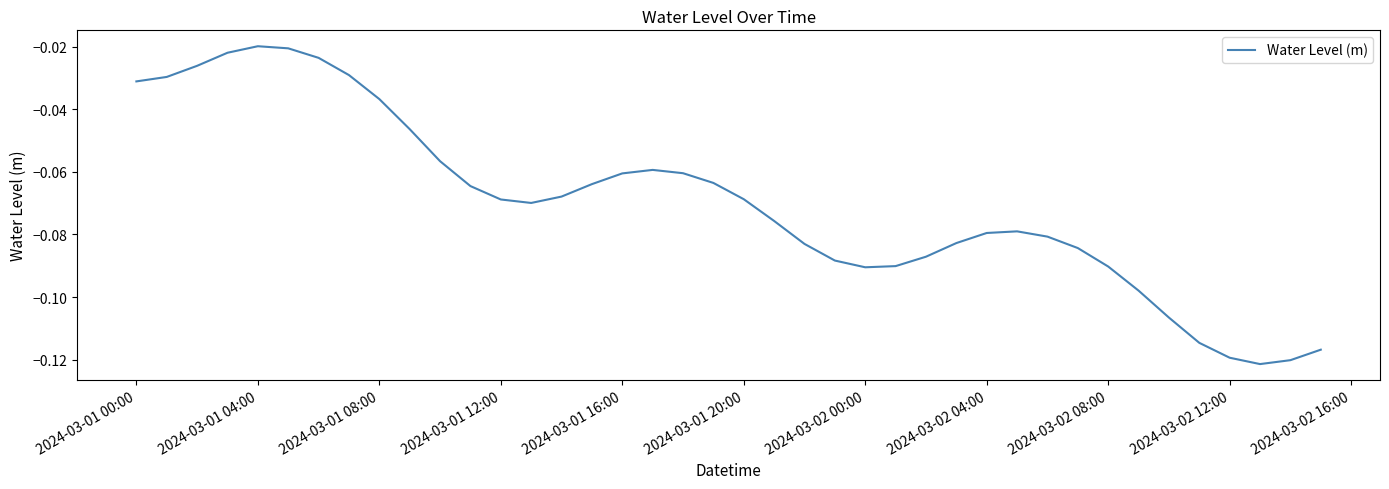

Count the number of categories in the chart.

40